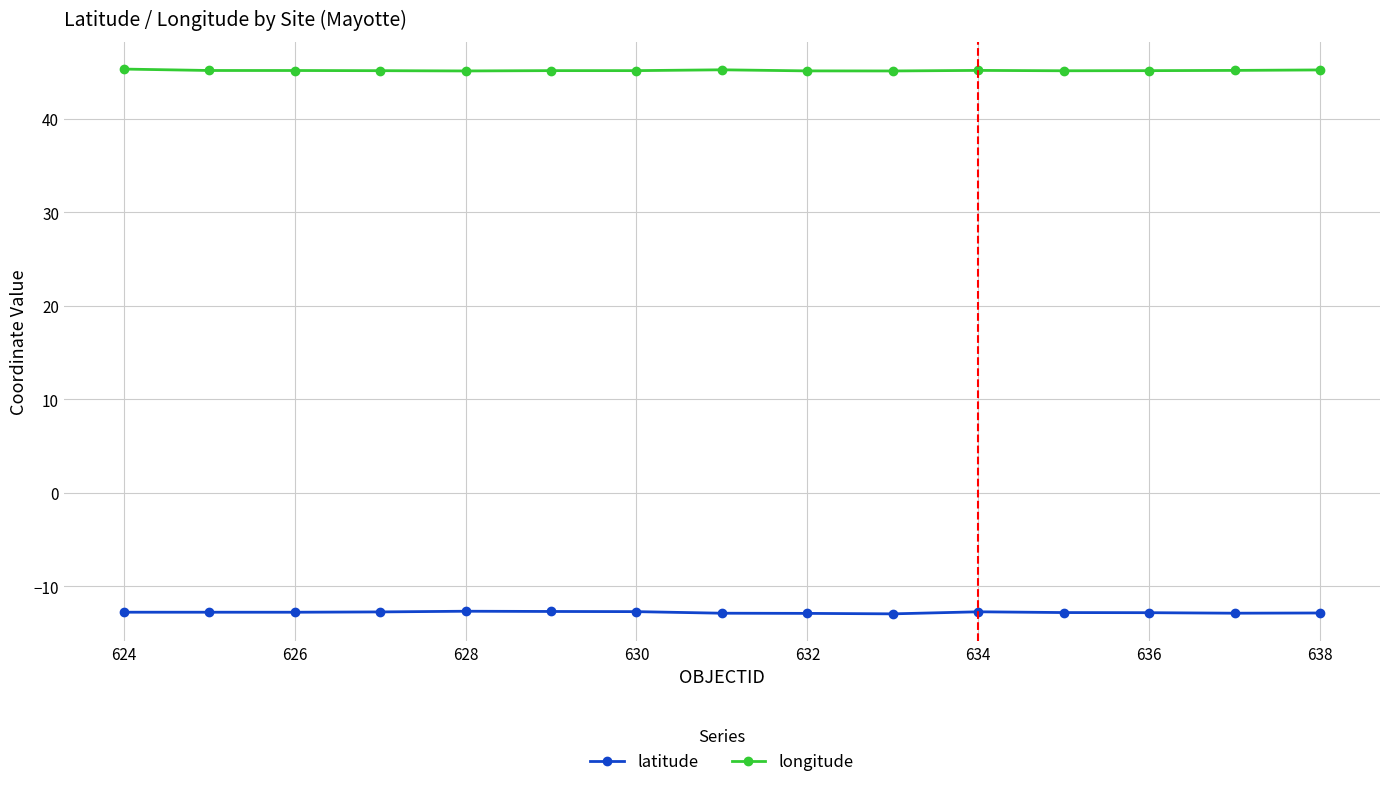

What is the lowest value of the longitude series?

45.1